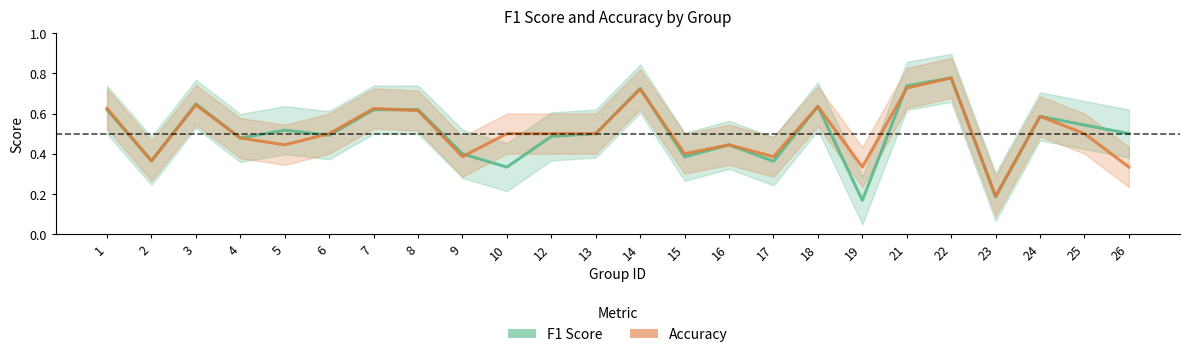

Count the number of categories in the chart.

24